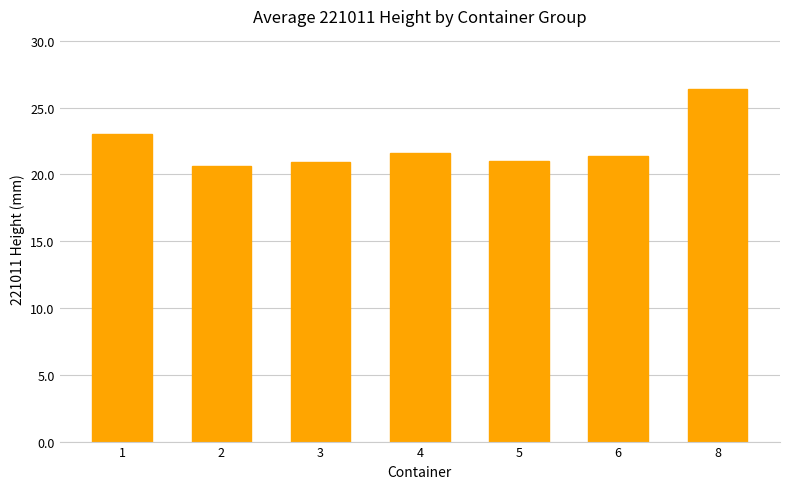

The value at 5 is 21.0. True or false?

True